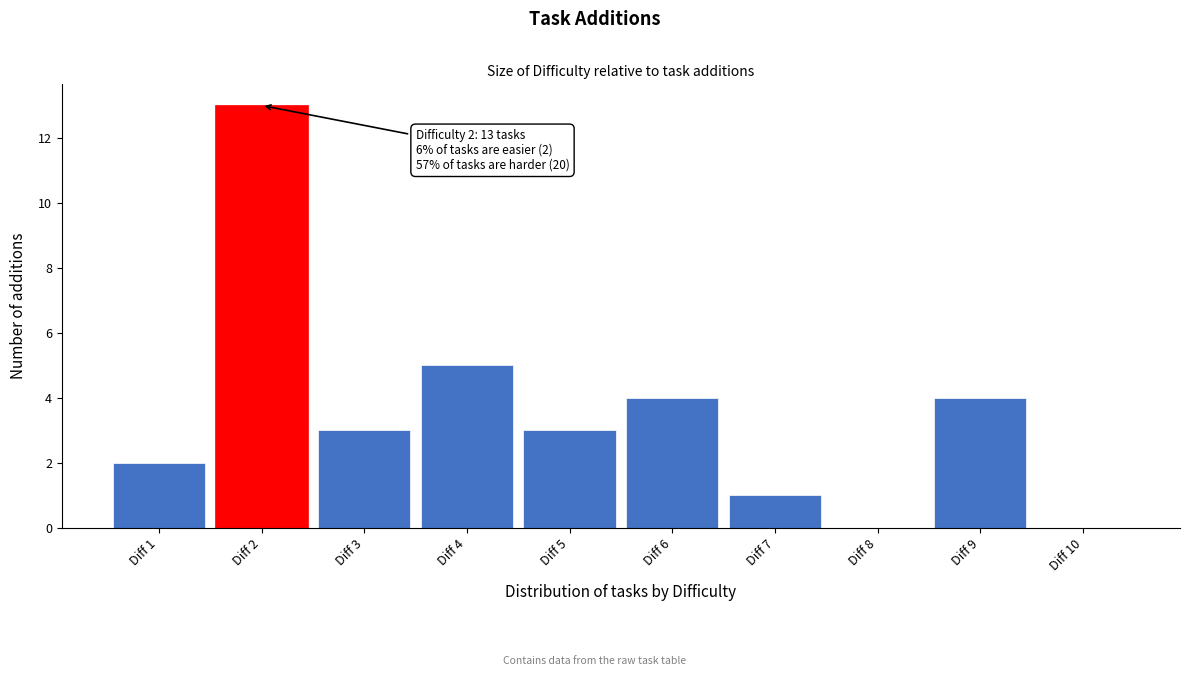

Which range on the x-axis has the tallest bar?

1.5 to 2.5